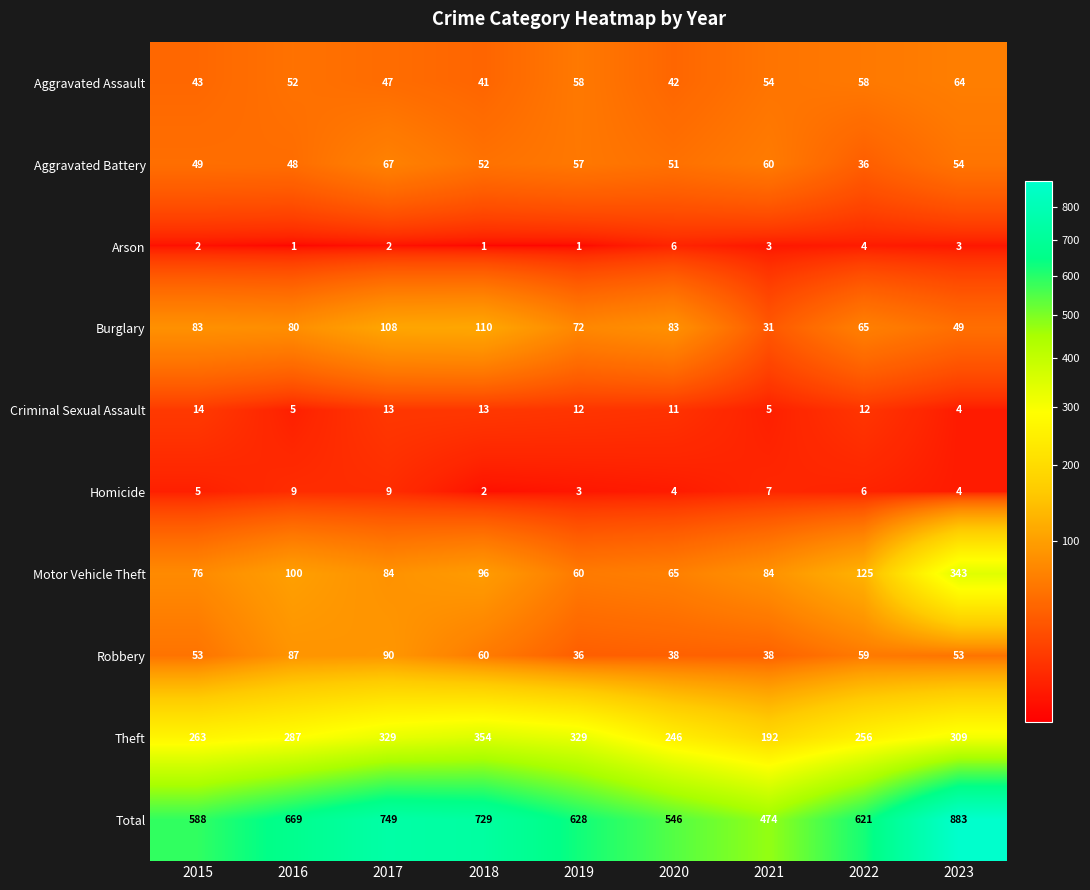

Which series has the widest spread of values?

Total